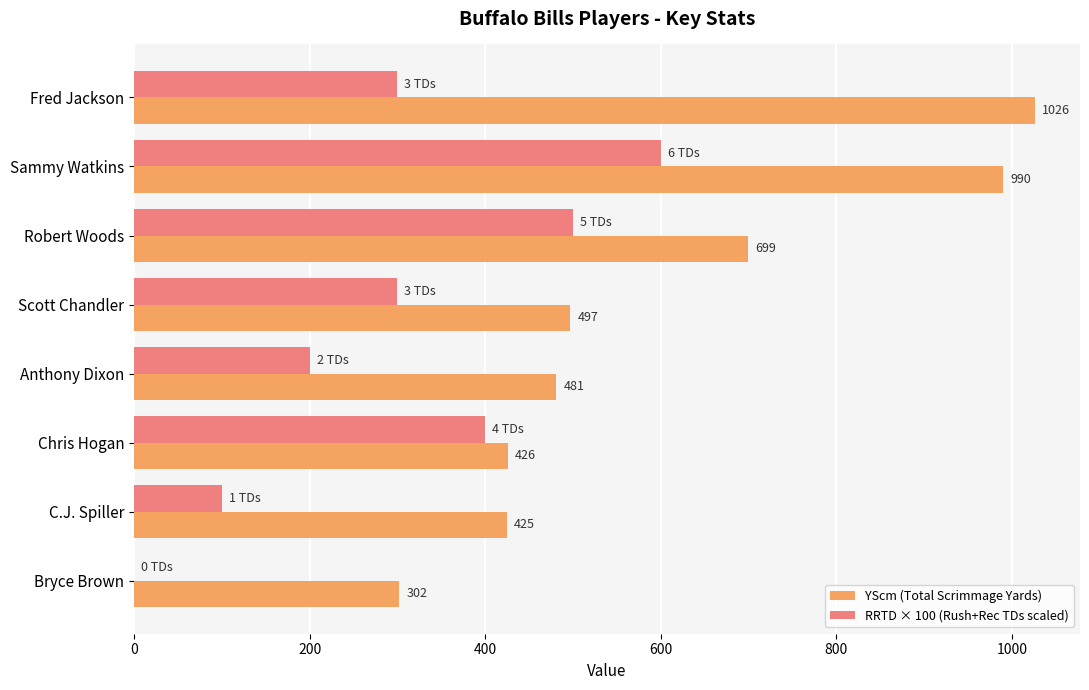

What is the sum of the RRTD × 100 (Rush+Rec TDs scaled) values at Sammy Watkins and Scott Chandler?

900